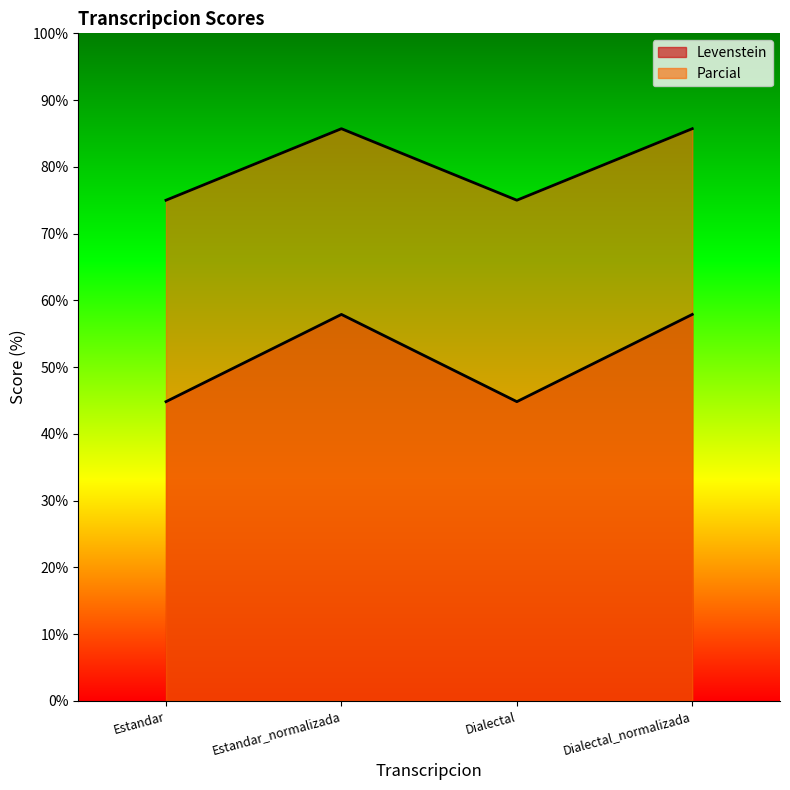

Which category has the highest value in the Levenstein series?

Estandar_normalizada